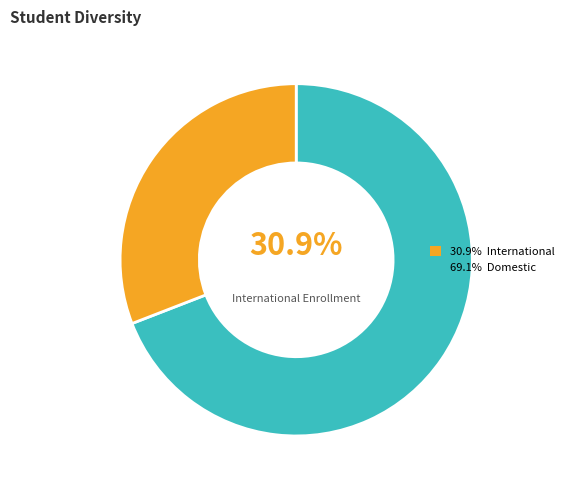

Approximately how many times larger is the value at True compared to False?

0.4